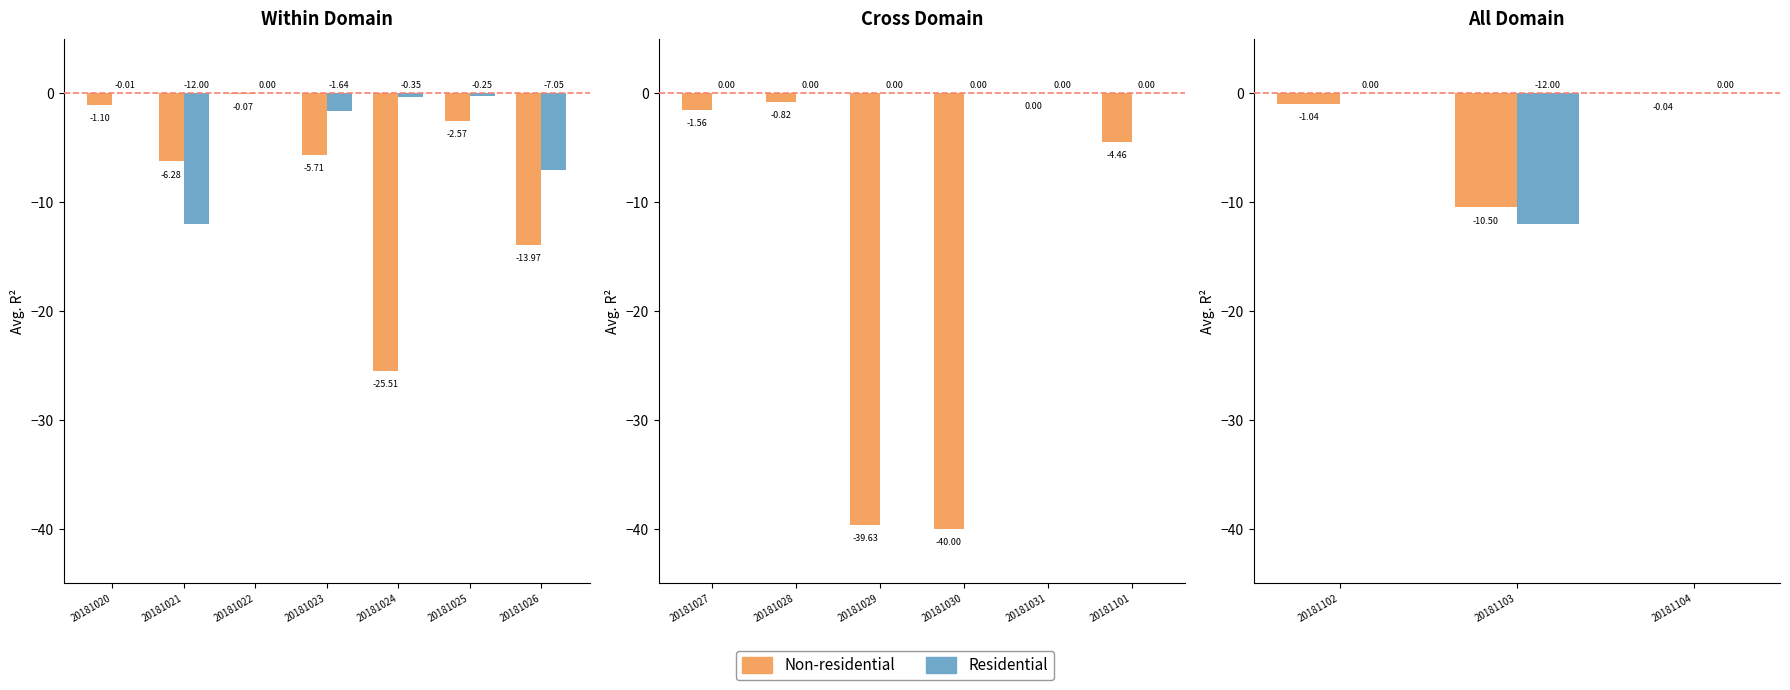

Between 20181103 and 20181104, which is larger?

20181104